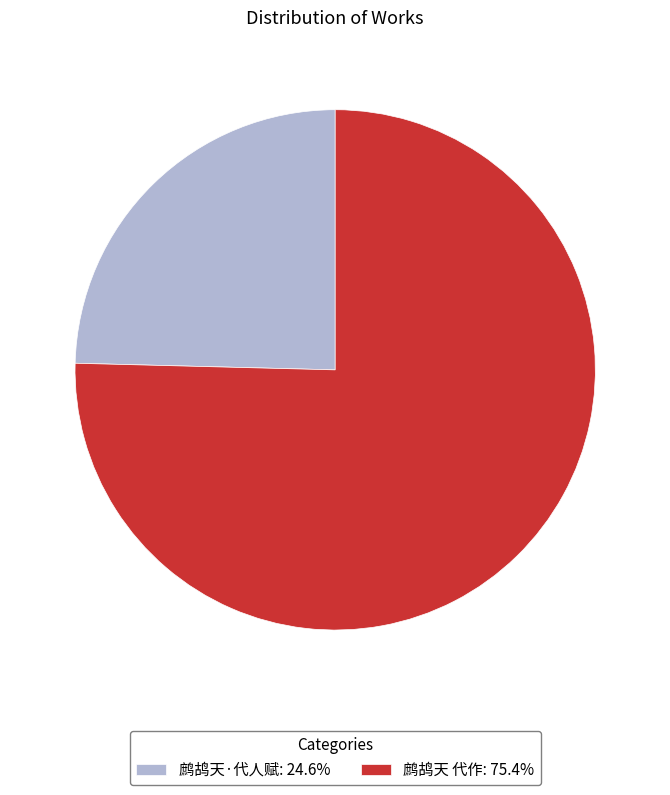

What is the ratio of the value at 鹧鸪天·代人赋: 24.6% to the value at 鹧鸪天 代作: 75.4%?

0.3